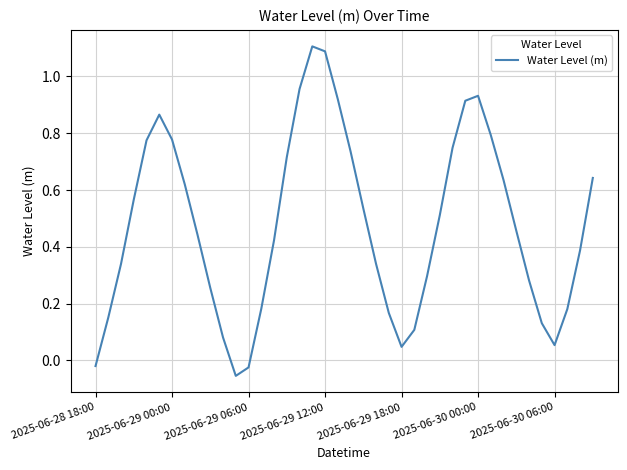

What is the difference between the maximum and minimum values?

1.2